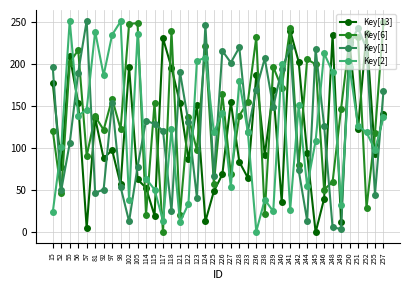

The Key[1] series shows 74 at 242. True or false?

True